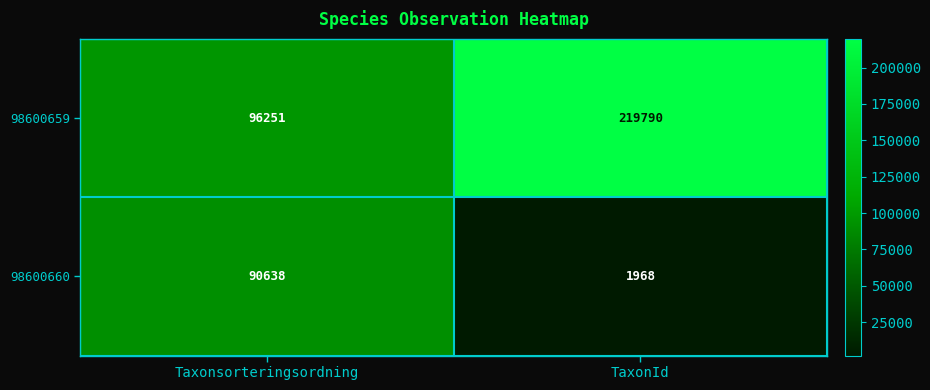

Reading left to right, extract all data points from this chart.

98600659: 96251	219790
98600660: 90638	1968